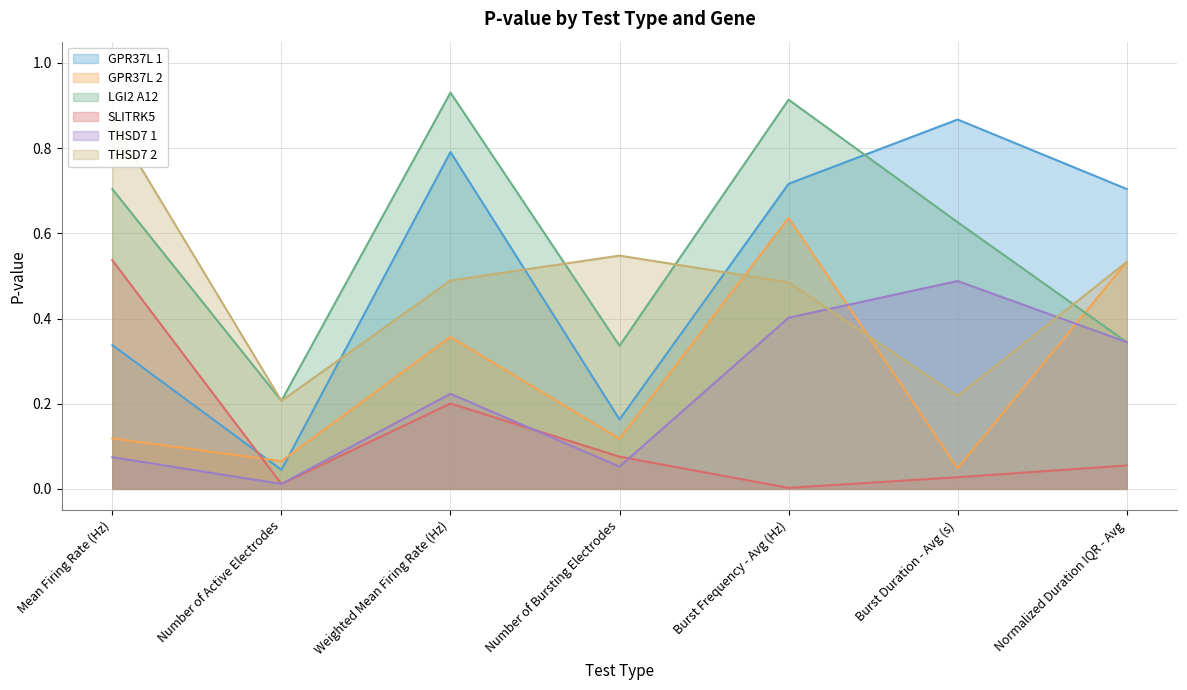

Reading right to left, transcribe all the data shown in this chart.

GPR37L 1: 0.7	0.9	0.7	0.2	0.8	0.0	0.3
GPR37L 2: 0.5	0.0	0.6	0.1	0.4	0.1	0.1
LGI2 A12: 0.3	0.6	0.9	0.3	0.9	0.2	0.7
SLITRK5: 0.1	0.0	0.0	0.1	0.2	0.0	0.5
THSD7 1: 0.3	0.5	0.4	0.1	0.2	0.0	0.1
THSD7 2: 0.5	0.2	0.5	0.5	0.5	0.2	0.9